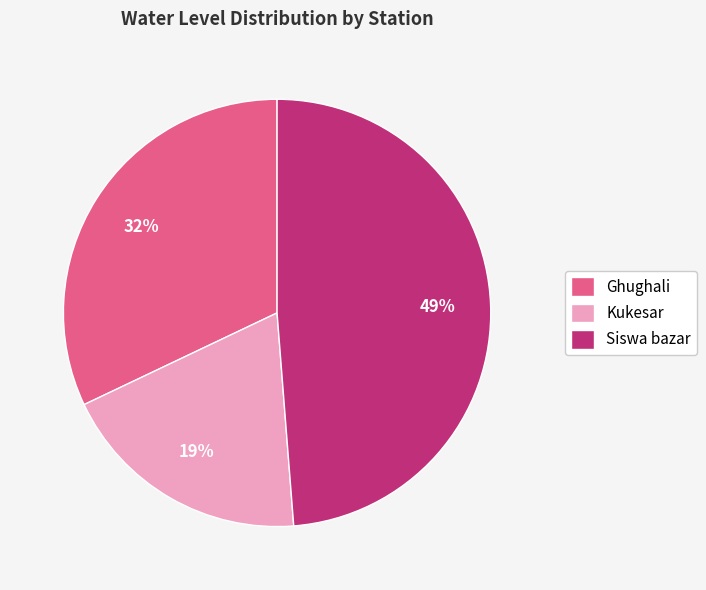

Rank the categories by value from lowest to highest.

Kukesar, Ghughali, Siswa bazar